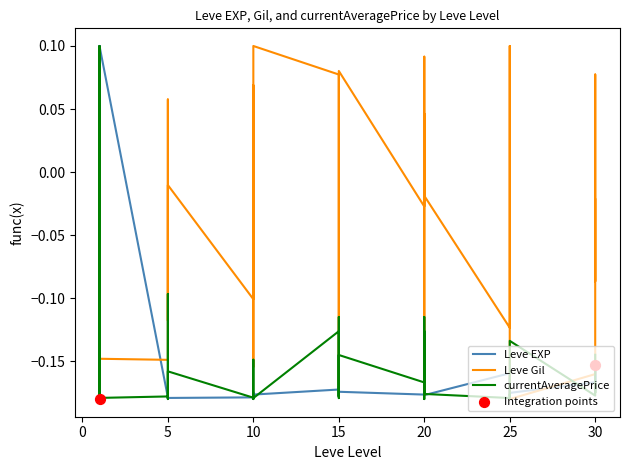

Which series reaches the maximum Y coordinate?

Leve EXP